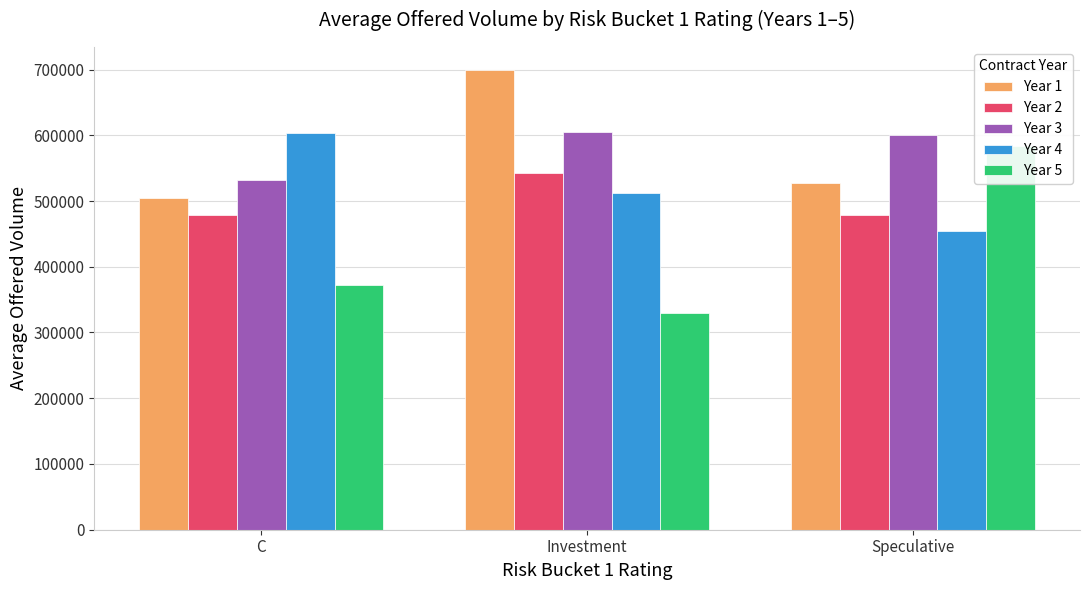

The Year 5 series shows 372441.6 at C. True or false?

True